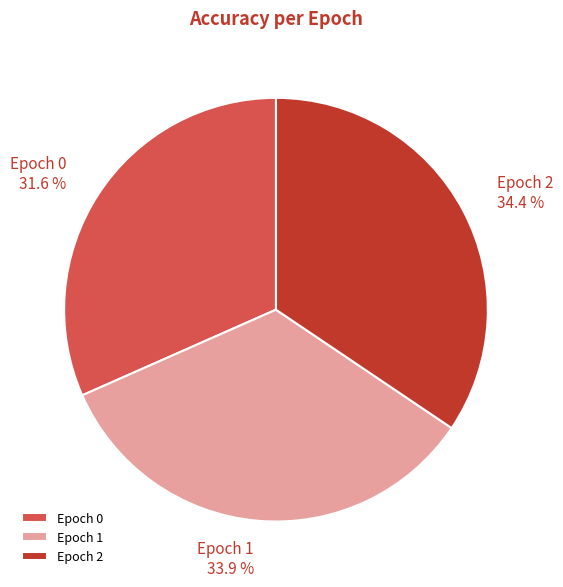

To the nearest percent, what is the difference between the largest and smallest slice percentages?

3%